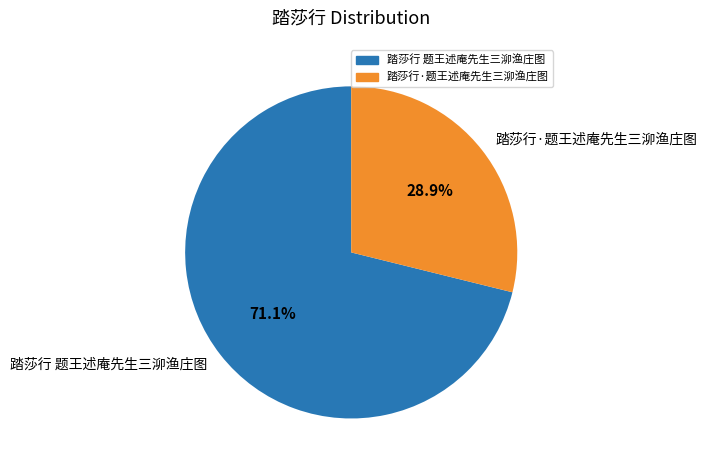

How many slices are in this pie chart?

2